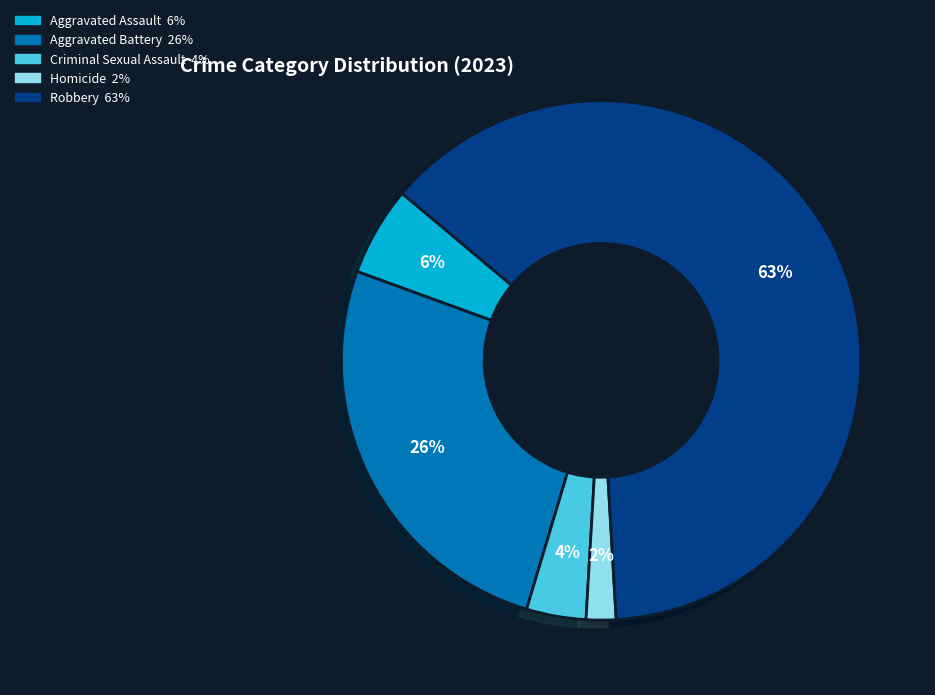

How many slices are in this pie chart?

5